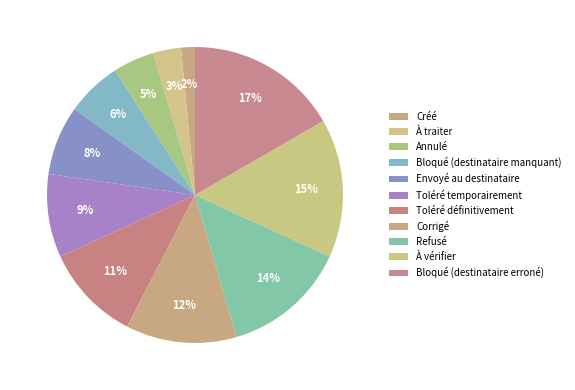

Which slice is the largest?

Bloqué (destinataire erroné)